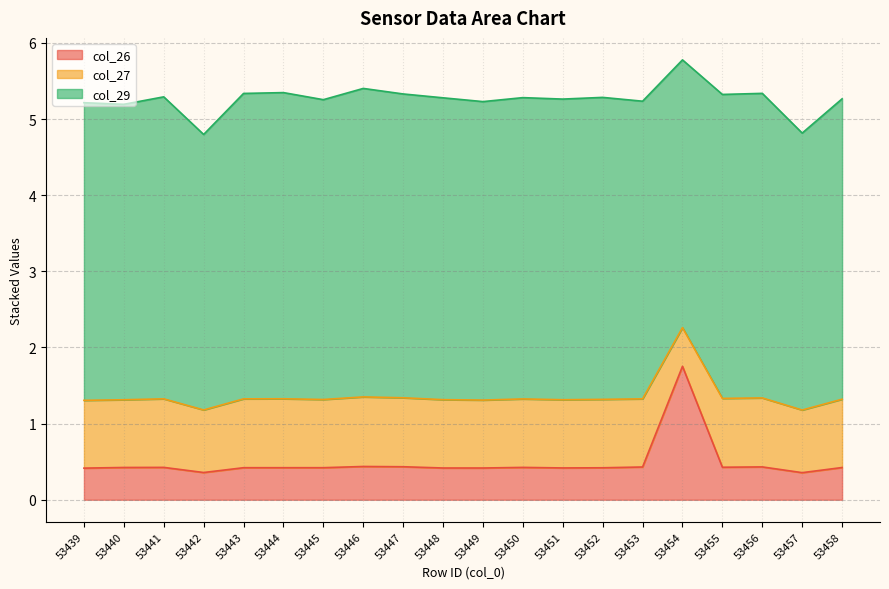

Reading right to left, extract all data points from this chart.

col_26: 53458=0.4	53457=0.4	53456=0.4	53455=0.4	53454=1.8	53453=0.4	53452=0.4	53451=0.4	53450=0.4	53449=0.4	53448=0.4	53447=0.4	53446=0.4	53445=0.4	53444=0.4	53443=0.4	53442=0.4	53441=0.4	53440=0.4	53439=0.4
col_27: 53458=0.9	53457=0.8	53456=0.9	53455=0.9	53454=0.5	53453=0.9	53452=0.9	53451=0.9	53450=0.9	53449=0.9	53448=0.9	53447=0.9	53446=0.9	53445=0.9	53444=0.9	53443=0.9	53442=0.8	53441=0.9	53440=0.9	53439=0.9
col_29: 53458=3.9	53457=3.6	53456=4.0	53455=4.0	53454=3.5	53453=3.9	53452=4.0	53451=3.9	53450=4.0	53449=3.9	53448=4.0	53447=4.0	53446=4.1	53445=3.9	53444=4.0	53443=4.0	53442=3.6	53441=4.0	53440=3.9	53439=3.9